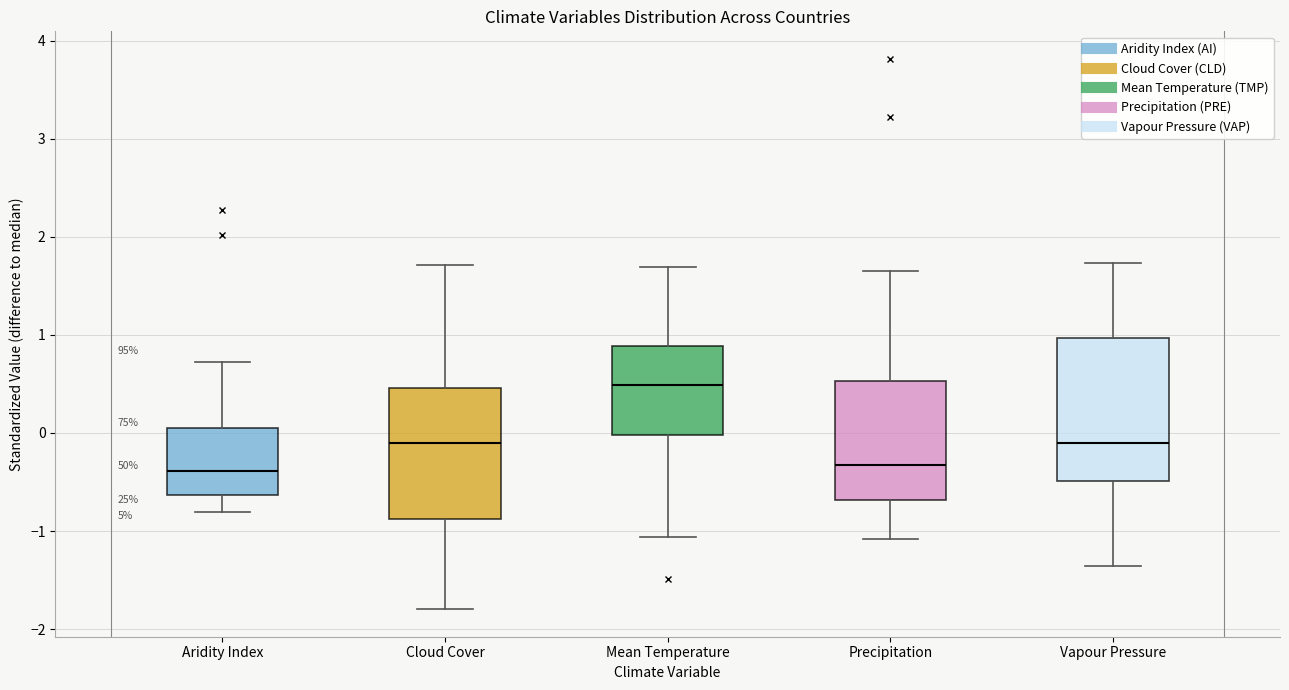

Reading left to right, read every box against the y-axis: the position of its median line, the range the box covers, and the ends of its whiskers. The values are not printed on the chart, so give them approximately, as read against the axis.

Aridity Index: median -0.4, box -0.6 to 0.0, whiskers -0.8 to 0.7
Cloud Cover: median -0.1, box -0.9 to 0.5, whiskers -1.8 to 1.7
Mean Temperature: median 0.5, box 0.0 to 0.9, whiskers -1.1 to 1.7
Precipitation: median -0.3, box -0.7 to 0.5, whiskers -1.1 to 1.7
Vapour Pressure: median -0.1, box -0.5 to 1.0, whiskers -1.4 to 1.7